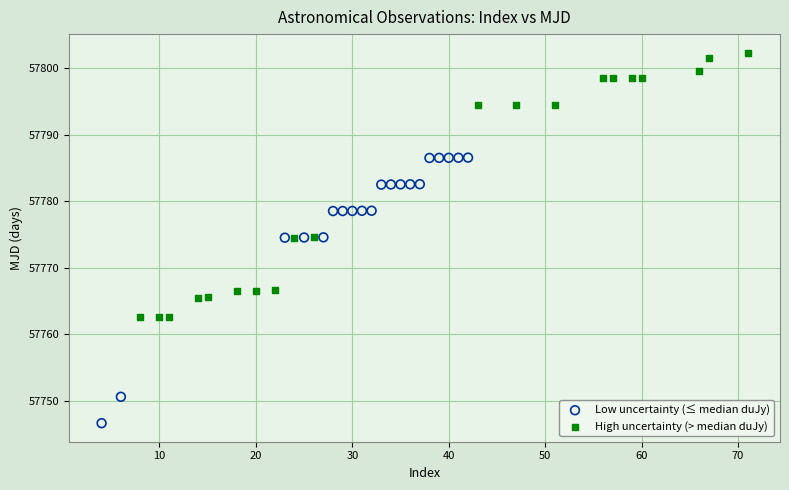

What are all the series names shown in the legend?

Low uncertainty (≤ median duJy), High uncertainty (> median duJy)